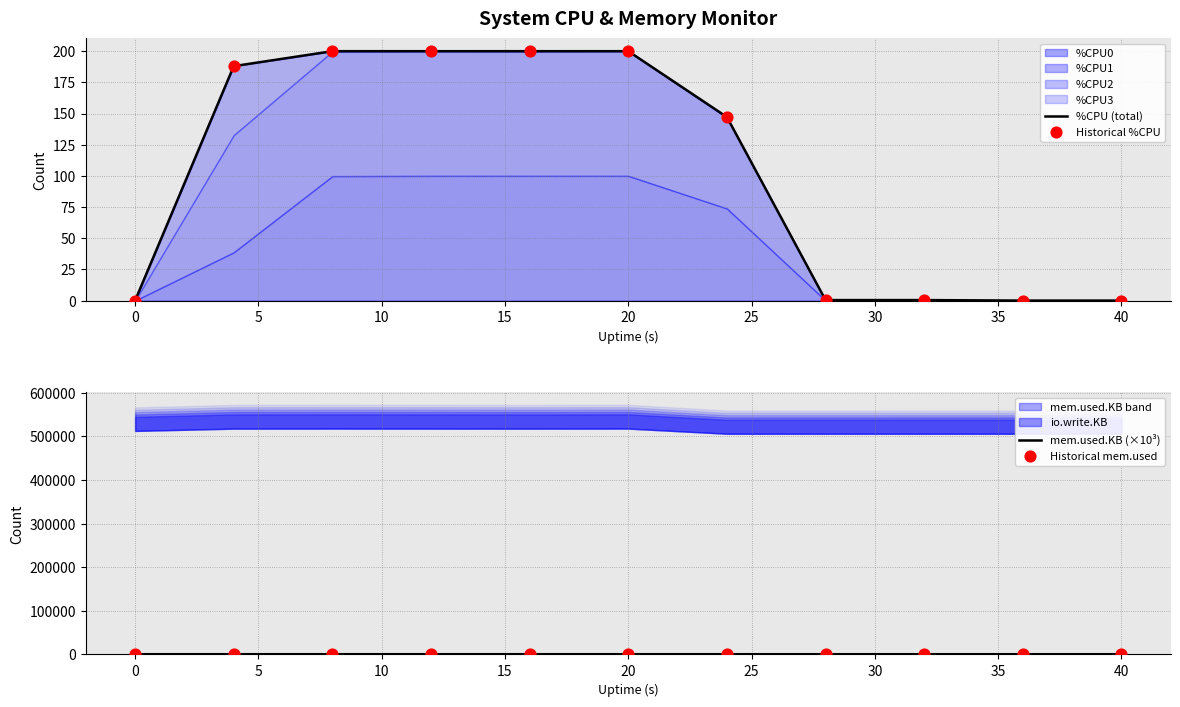

What is the maximum value for %CPU (total)?

200.0